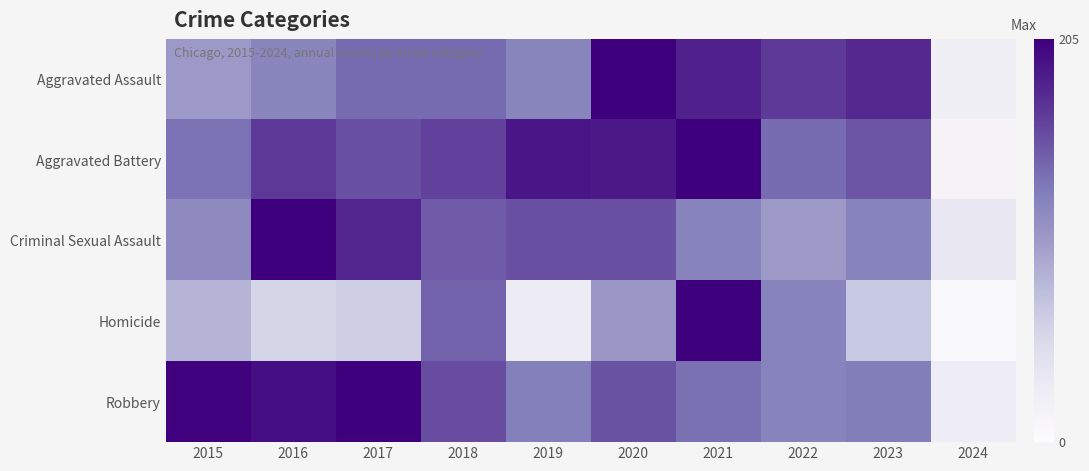

Rank the series at 2021 from lowest to highest value.

Criminal Sexual Assault, Robbery, Aggravated Assault, Aggravated Battery, Homicide